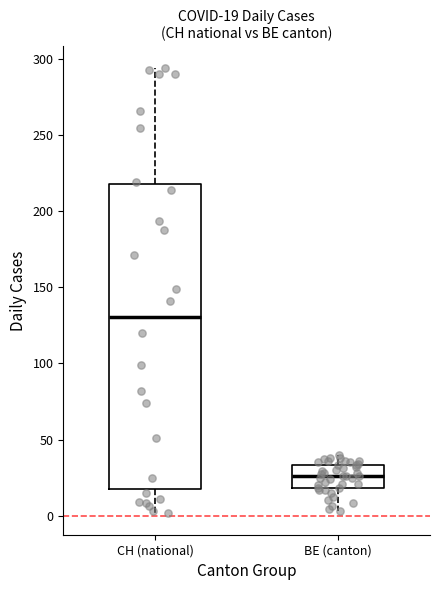

Which box is the tallest, from its lower edge to its upper edge?

CH (national)